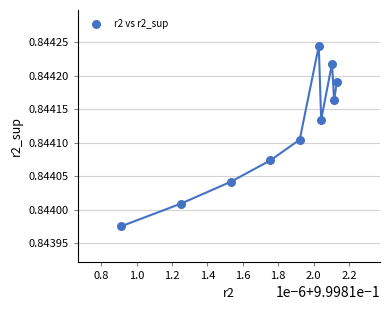

What is the average X value?

1.0